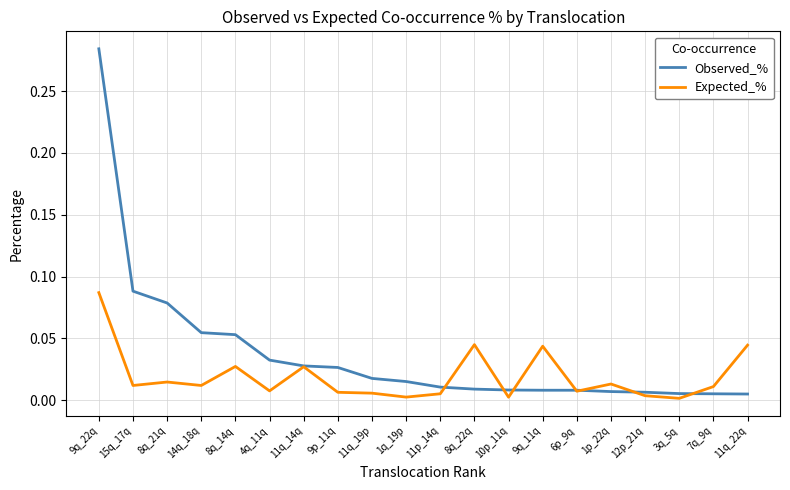

True or false: Expected_% and Observed_% cross at least once.

True